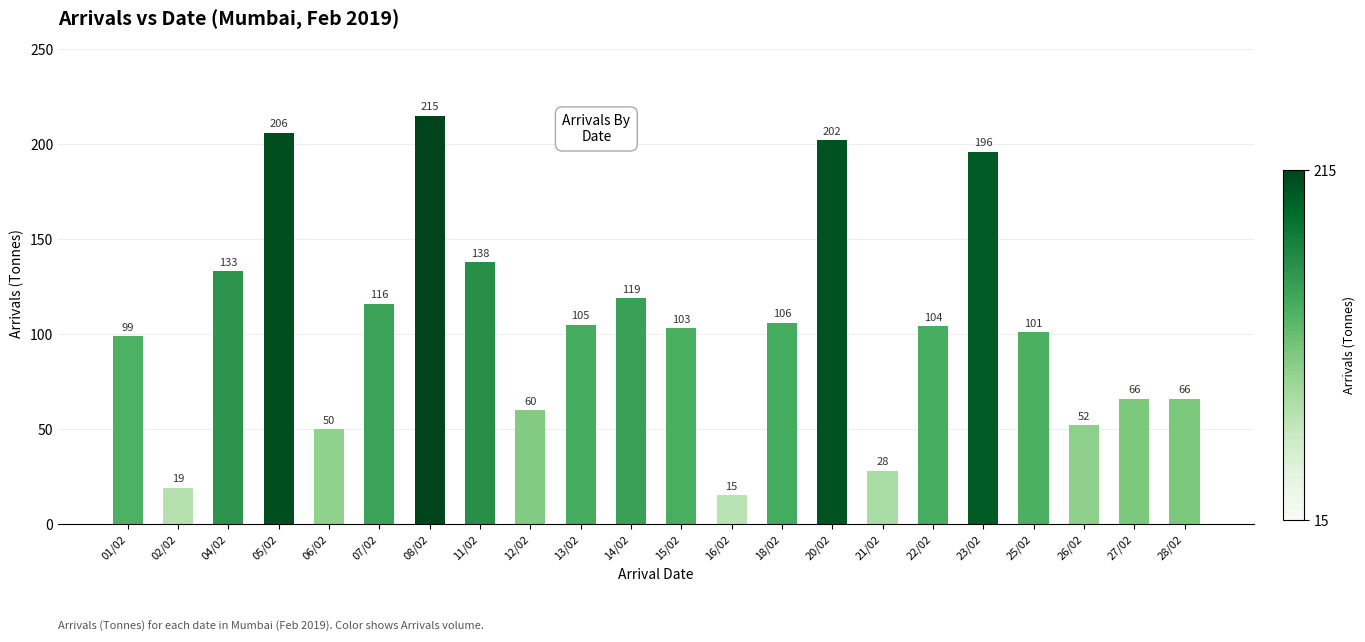

At which category does the chart reach its peak across all series?

08/02